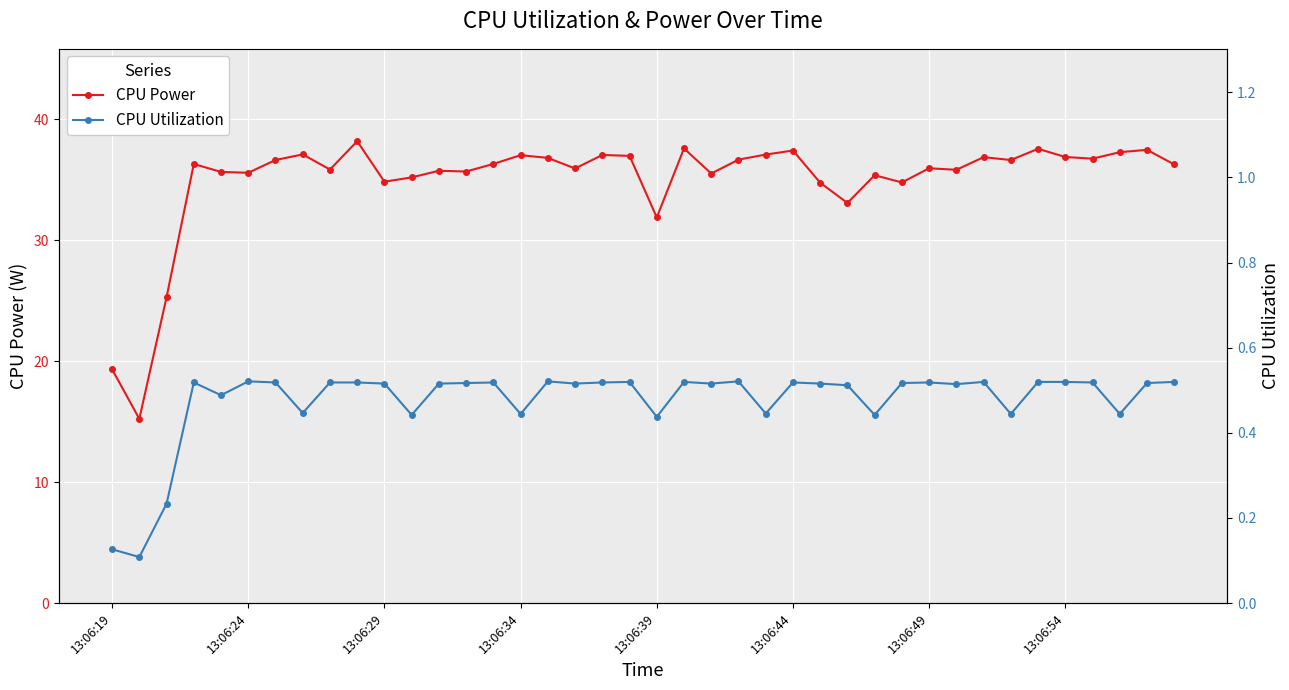

Which series has the largest total across all categories?

CPU Power